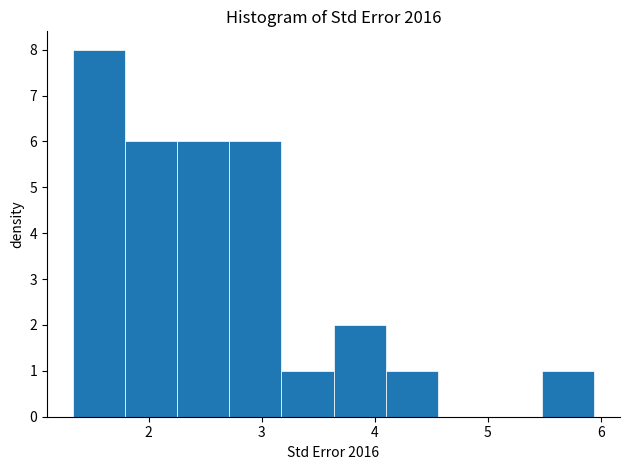

Reading left to right, transcribe this chart: for each bar, give the range it covers on the x-axis and its height. Neither the bar edges nor the heights are printed on the chart, so give them approximately, as read against the axes.

1.3 to 1.8: 8
1.8 to 2.3: 6
2.3 to 2.7: 6
2.7 to 3.2: 6
3.2 to 3.6: 1
3.6 to 4.1: 2
4.1 to 4.6: 1
4.6 to 5.0: 0
5.0 to 5.5: 0
5.5 to 5.9: 1